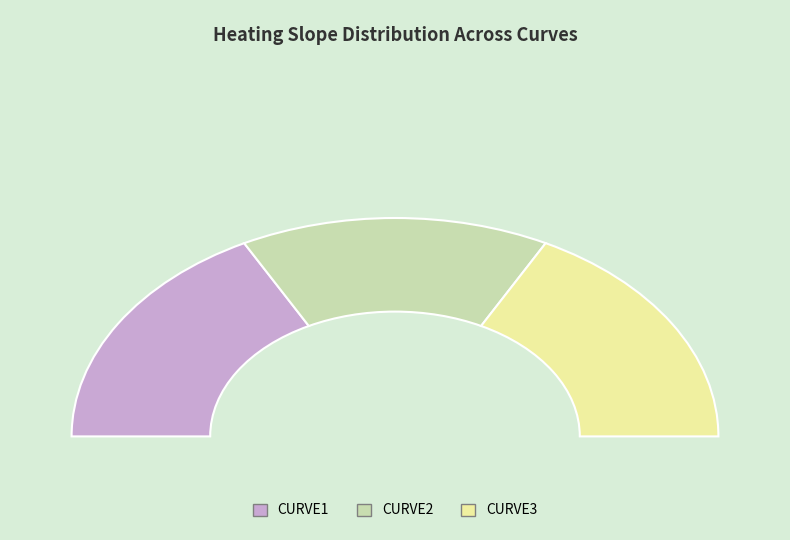

To the nearest percent, what is the combined percentage of CURVE2 and CURVE3?

65%